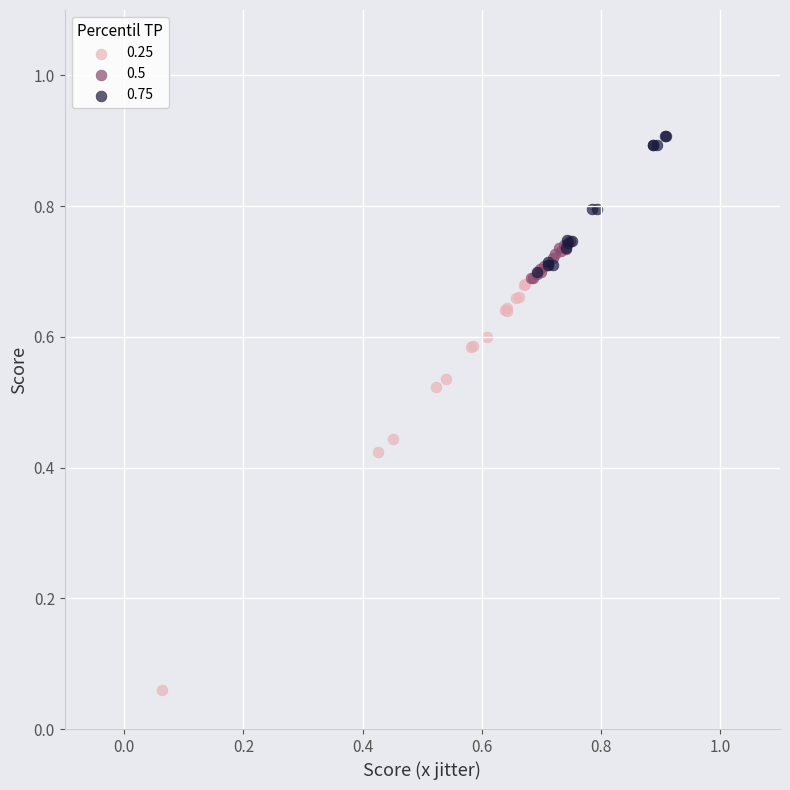

Which series reaches the maximum Y coordinate?

0.75